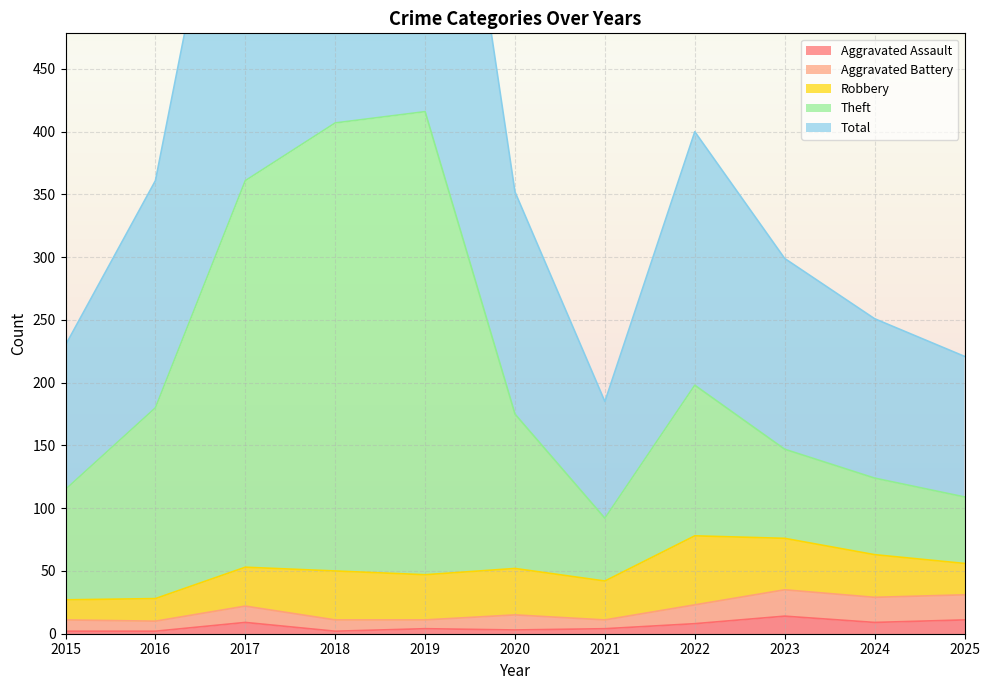

Rank the categories by Total value from highest to lowest.

2019, 2018, 2017, 2022, 2016, 2020, 2023, 2024, 2015, 2025, 2021